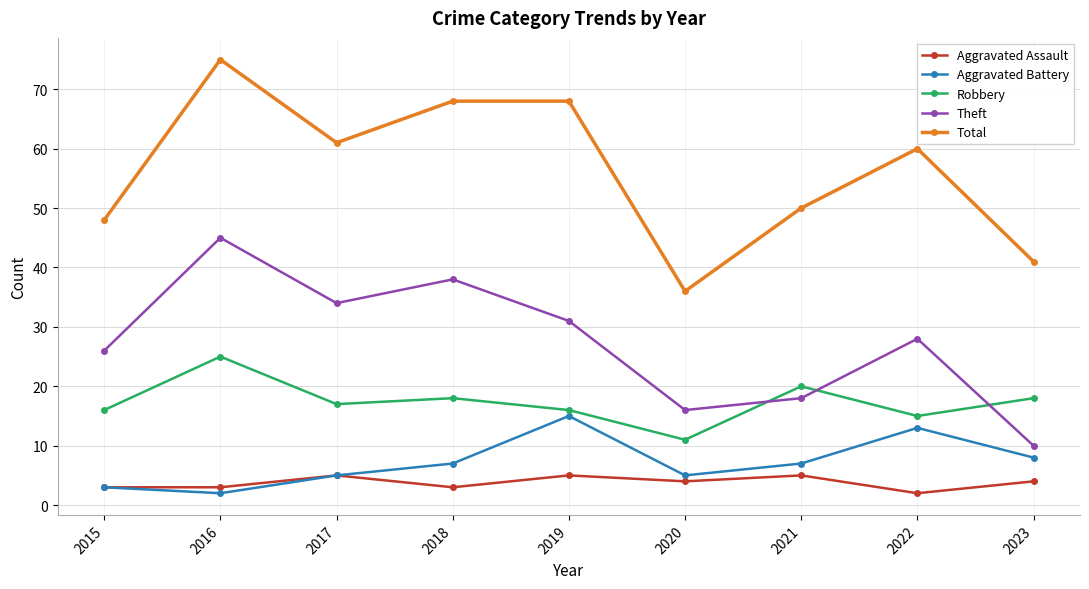

Which series changed the most between 2015 and 2021?

Theft